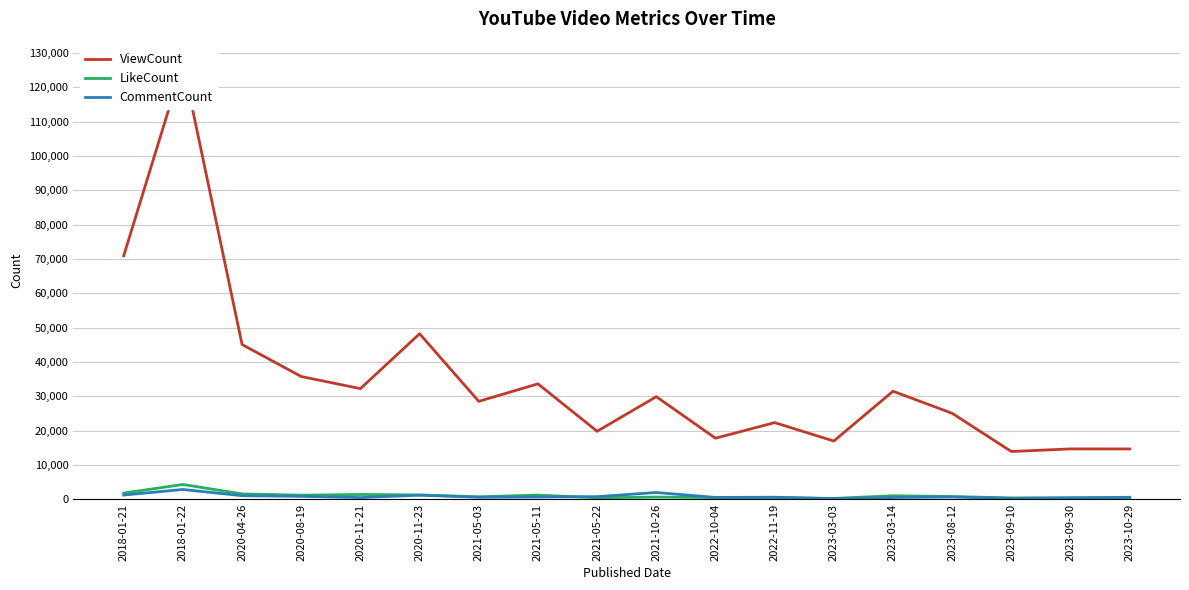

How many lines are shown in the chart?

3